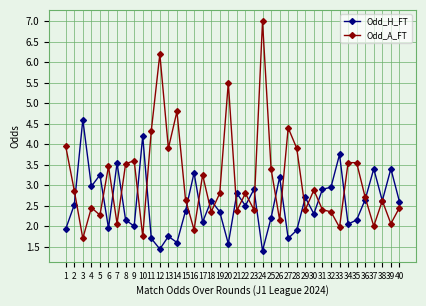

True or false: Odd_H_FT has a value of 3.9 at 18.

False